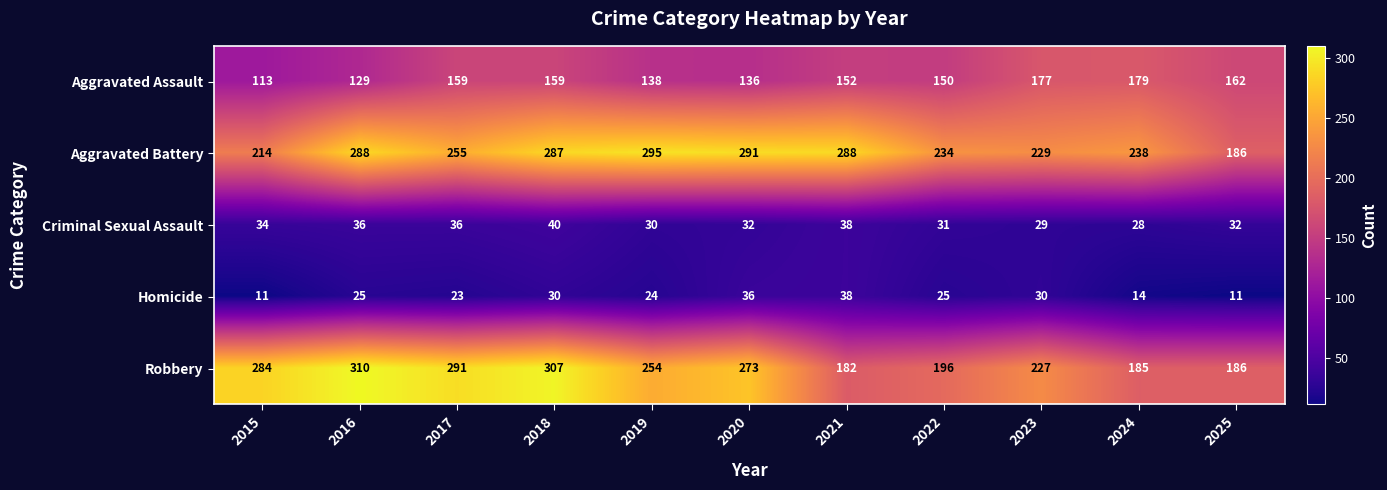

Which category has the highest value across all series?

2016